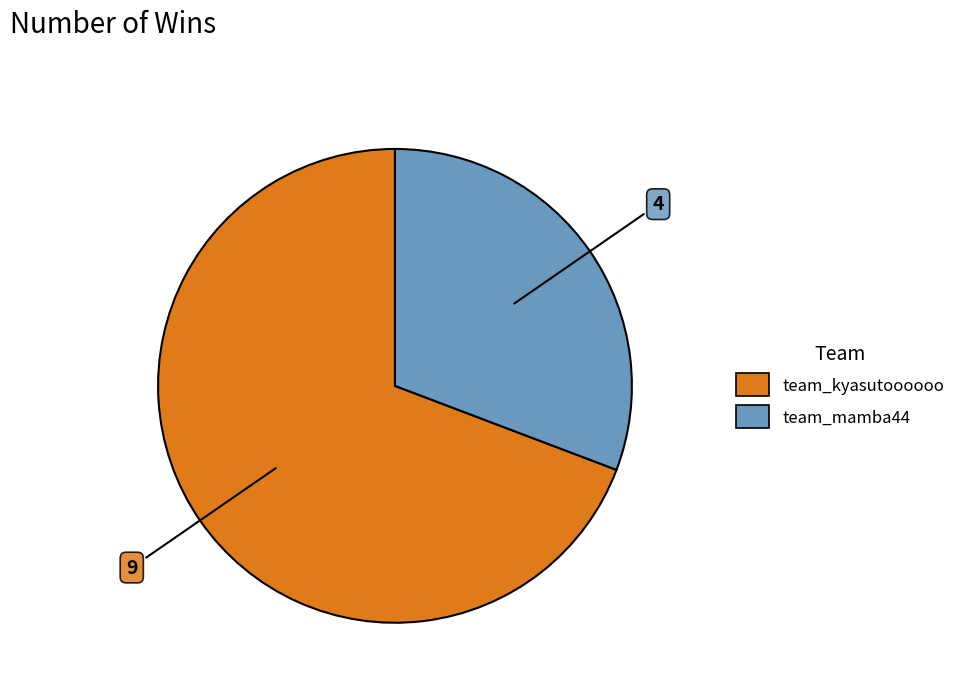

The team_mamba44 slice represents 31% of the pie. True or false?

True